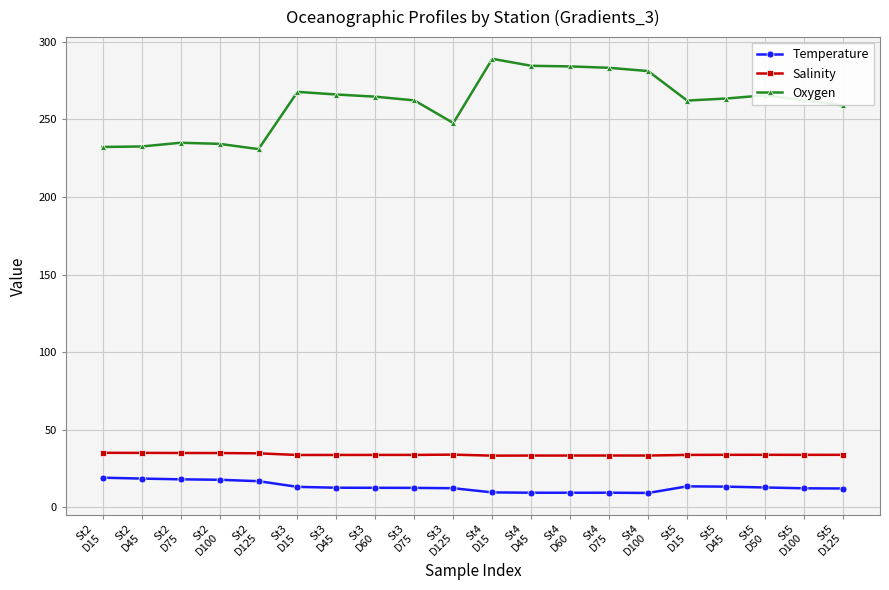

True or false: Salinity has more than 2 interior local peaks.

True